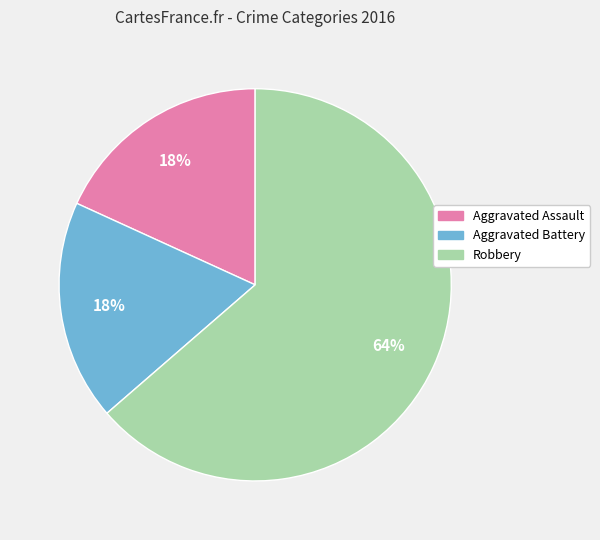

Which slice is the largest?

Robbery